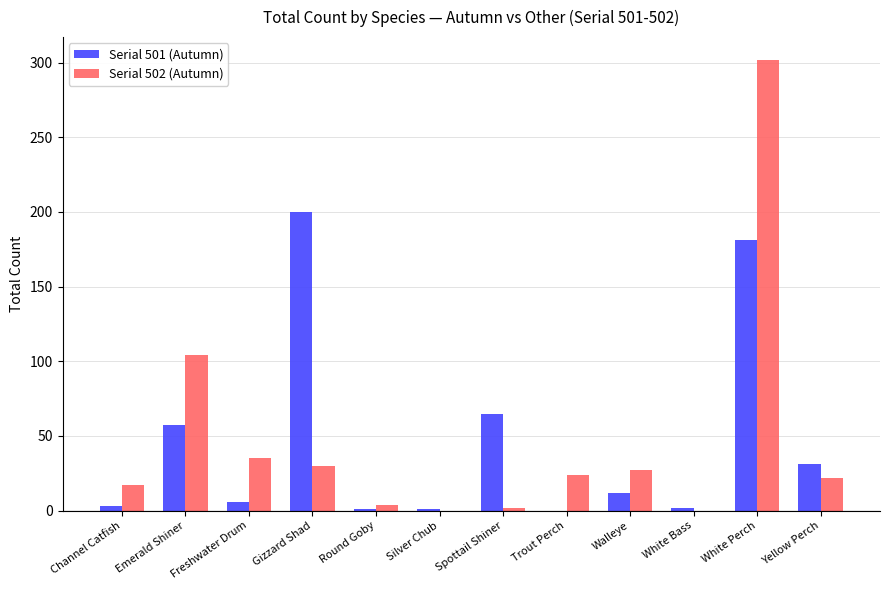

The value of Serial 502 (Autumn) at Silver Chub is 0. True or false?

True